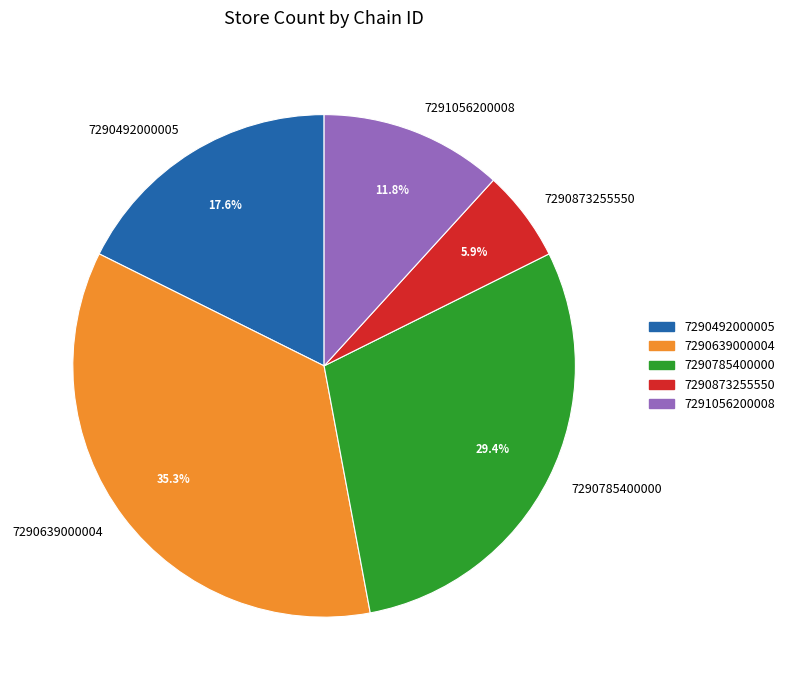

To the nearest percent, what portion does 7291056200008 represent?

12%